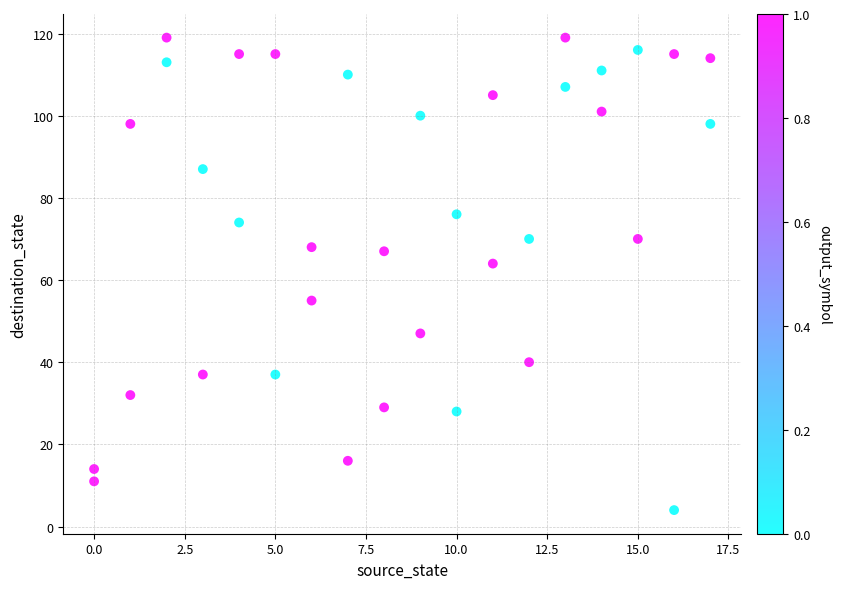

What is the range of Y values (max minus min)?

115